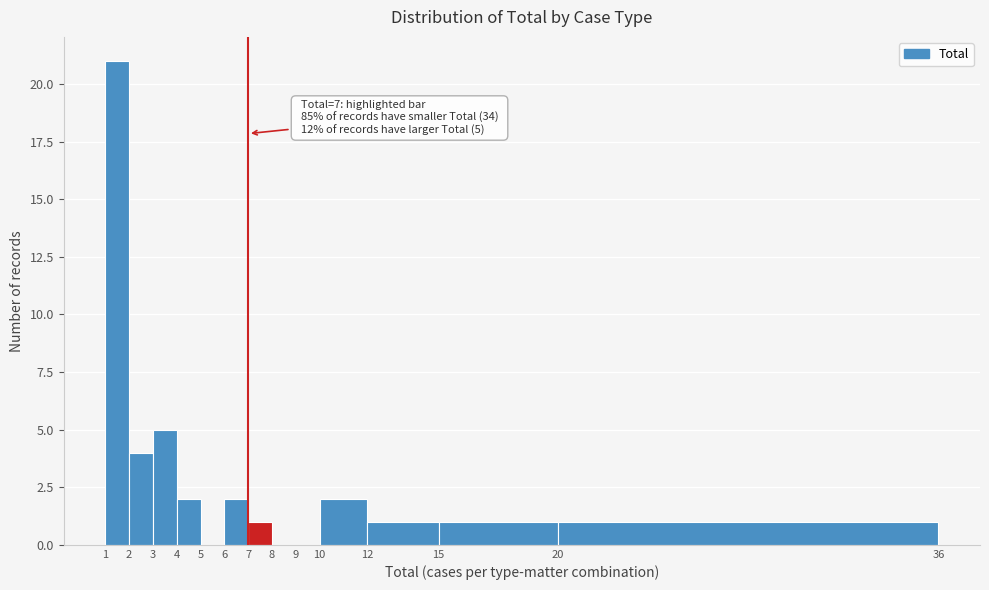

Which range on the x-axis has the tallest bar?

1 to 2